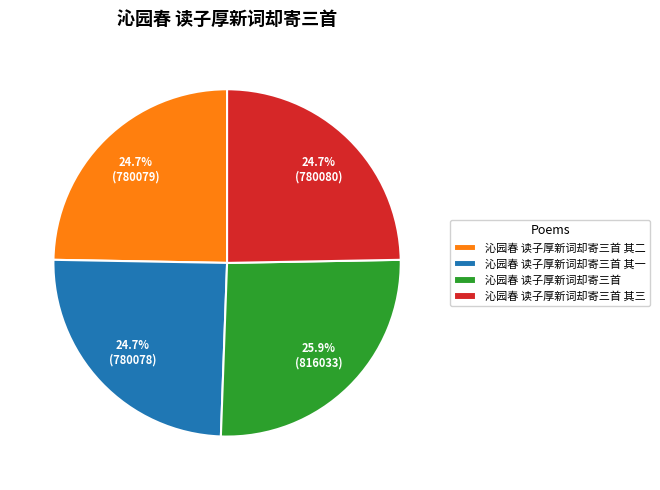

What percentage is the 沁园春 读子厚新词却寄三首 其二 slice, to the nearest percent?

25%